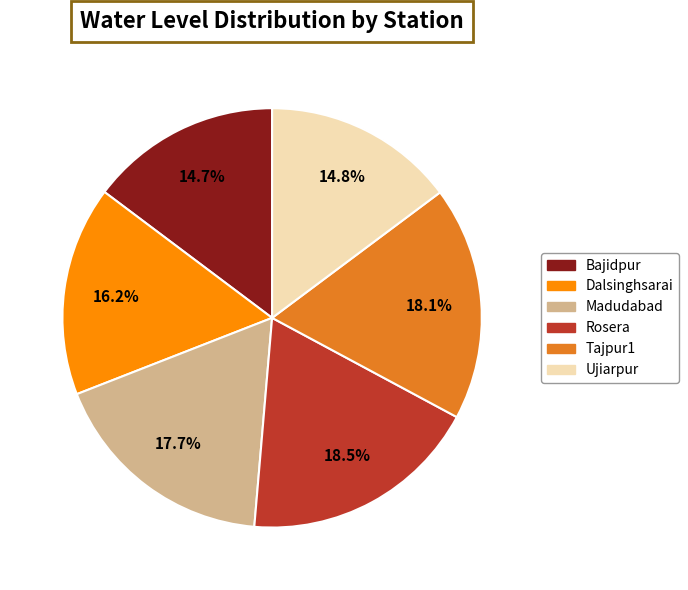

What portion of the pie excludes Dalsinghsarai?

83.8%